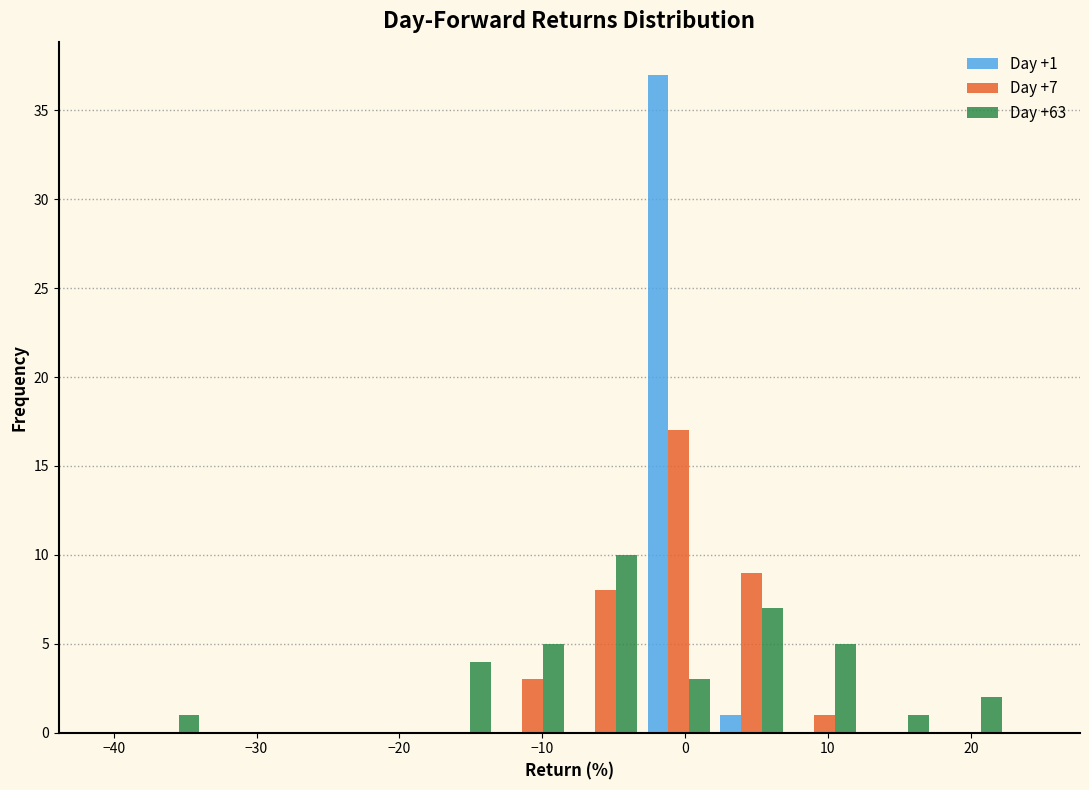

In the Day +1 series, which range on the x-axis has the tallest bar?

-3 to 2